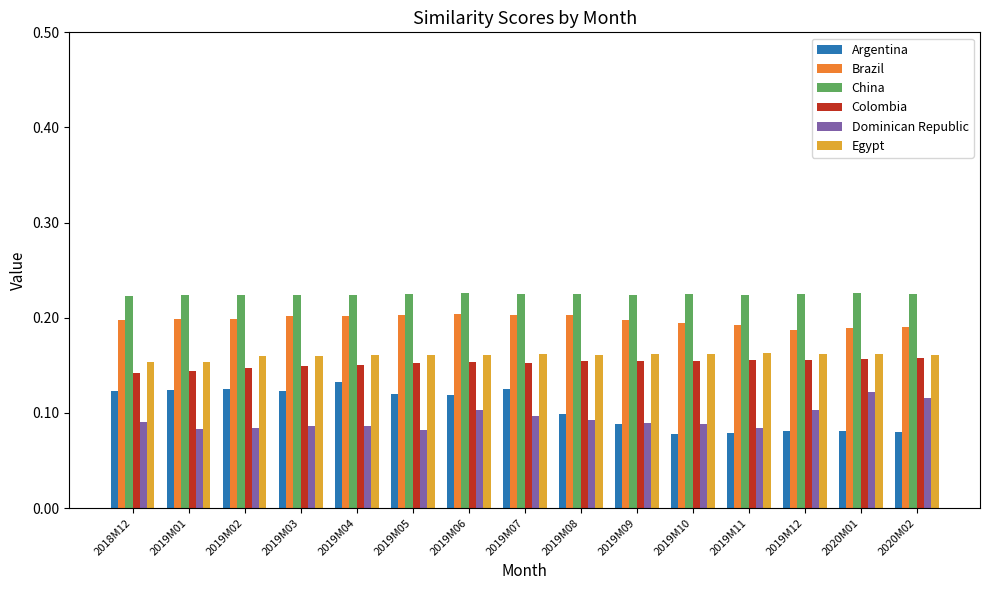

The Egypt series shows 0.0 at 2020M01. True or false?

False